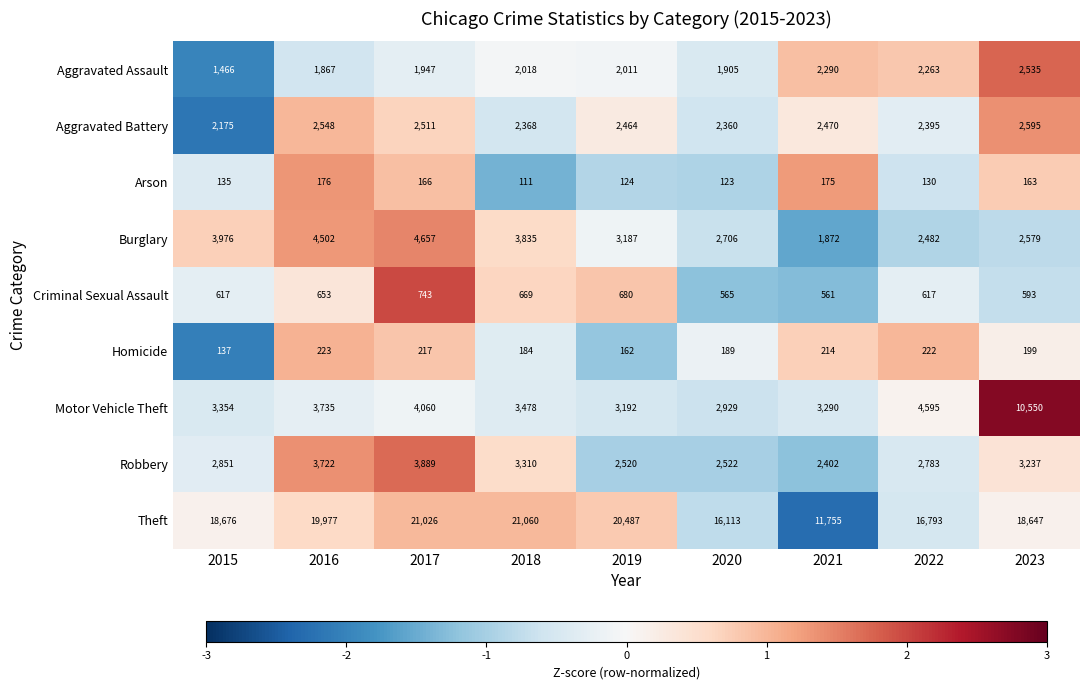

Which series has the largest range (max minus min)?

Theft